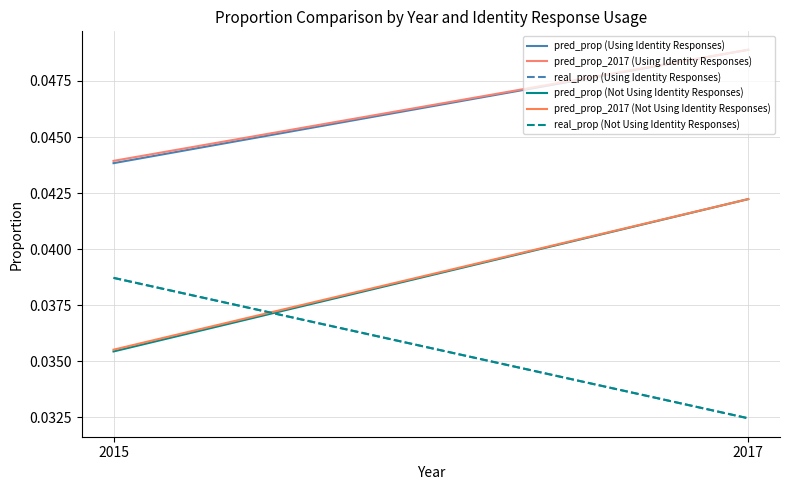

At how many categories does at least one series exceed 0?

2